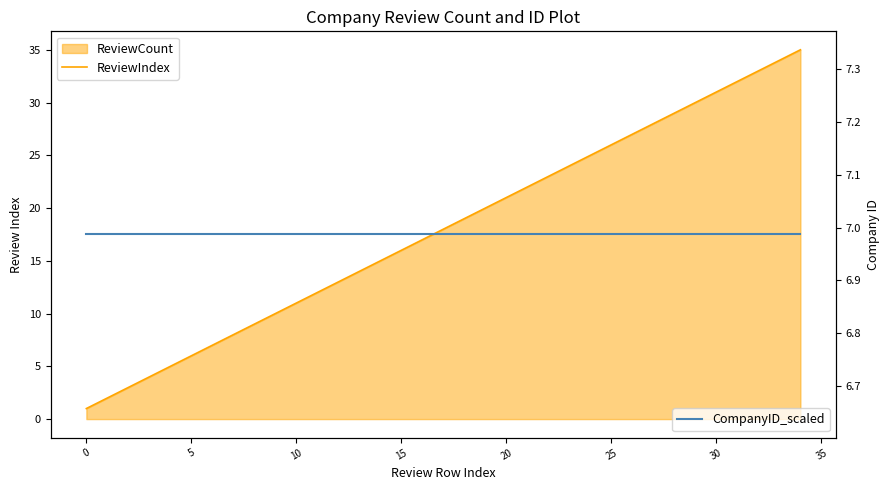

Between 10 and 22, which is larger?

22